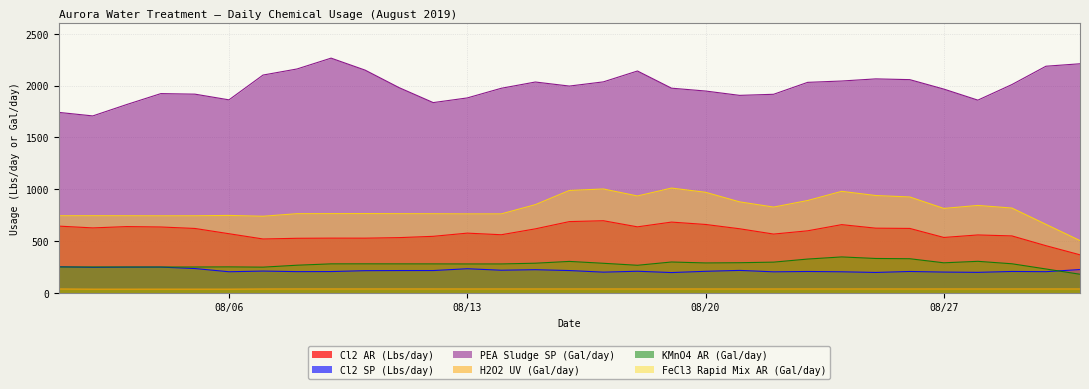

What is the difference between the maximum and minimum values in the KMnO4 AR (Gal/day) series?

167.2